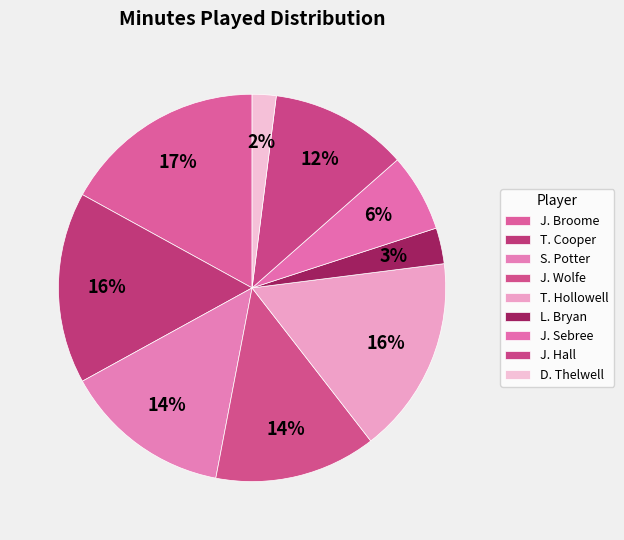

To the nearest percent, what percentage of the pie is T. Hollowell?

16%